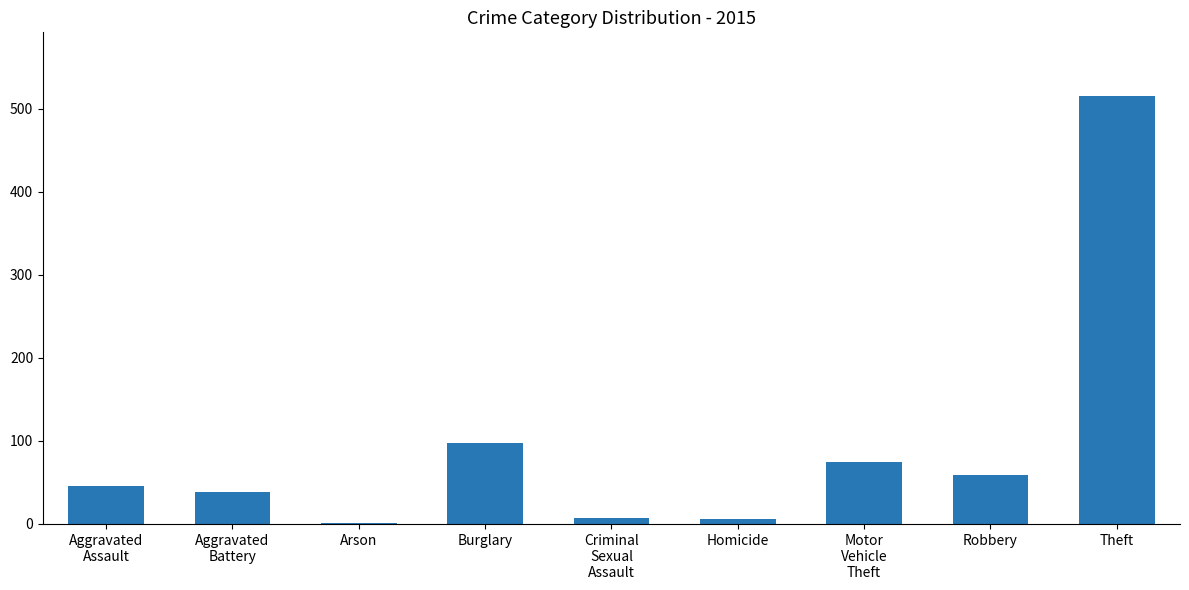

Is it true that the value at Homicide is 6?

True